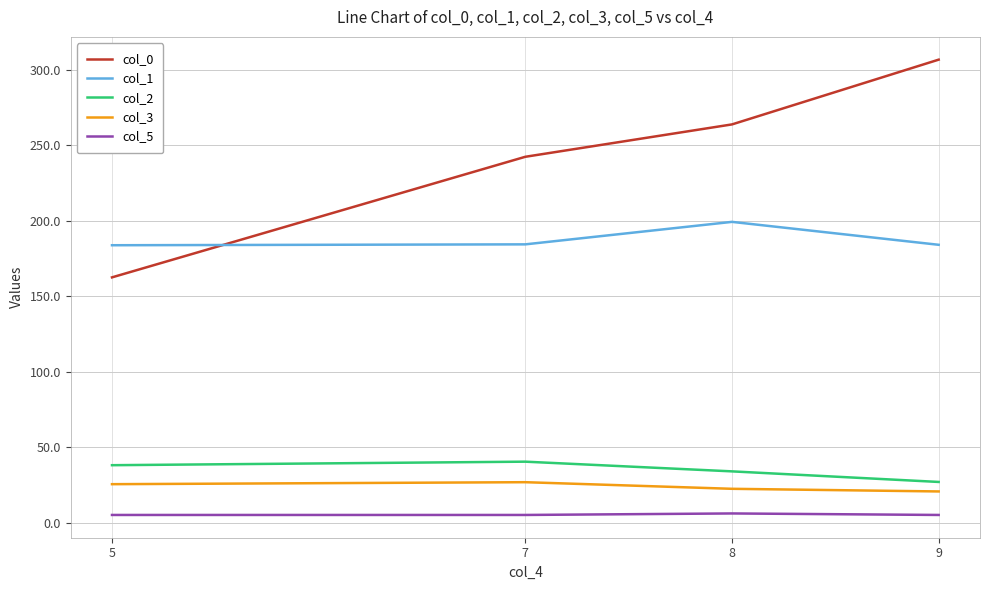

How many lines are shown in the chart?

5